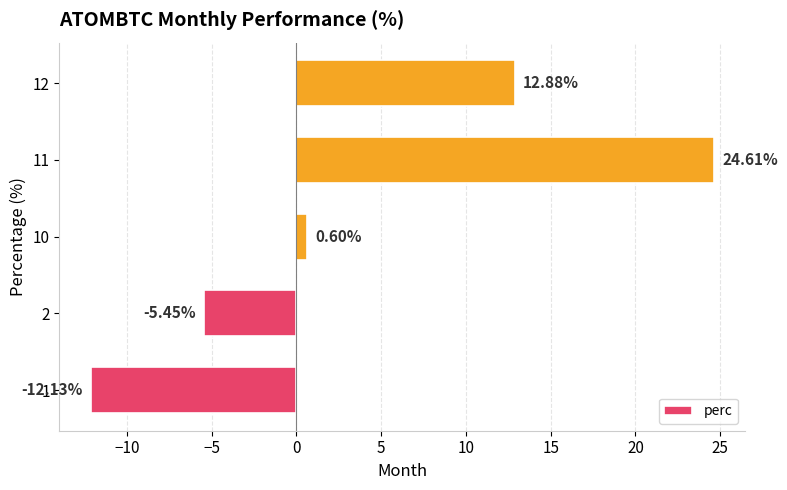

What is the change in value from 10 to 12?

+12.3